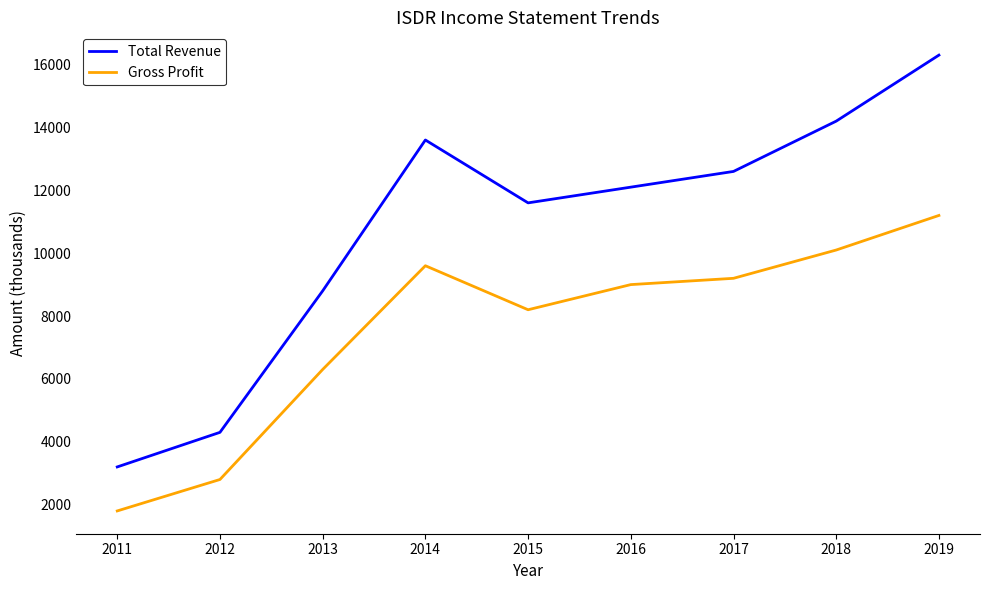

True or false: Gross Profit and Total Revenue cross at least once.

False